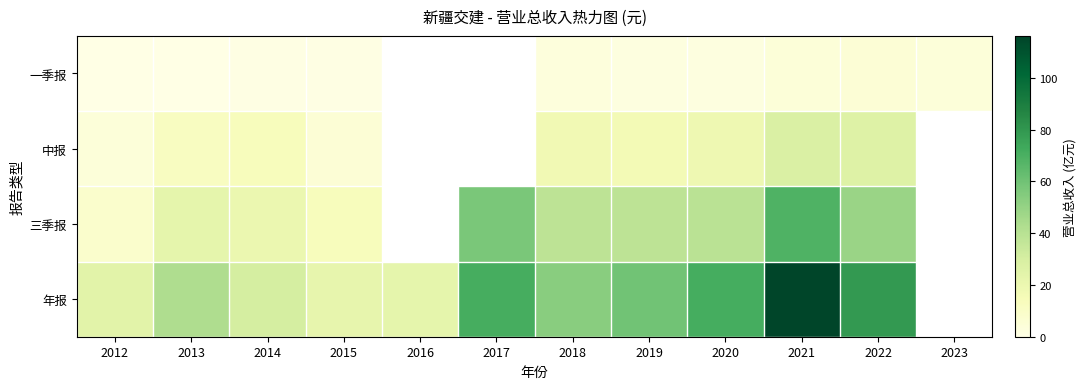

Rank the series at 2019 from highest to lowest value.

年报, 三季报, 中报, 一季报